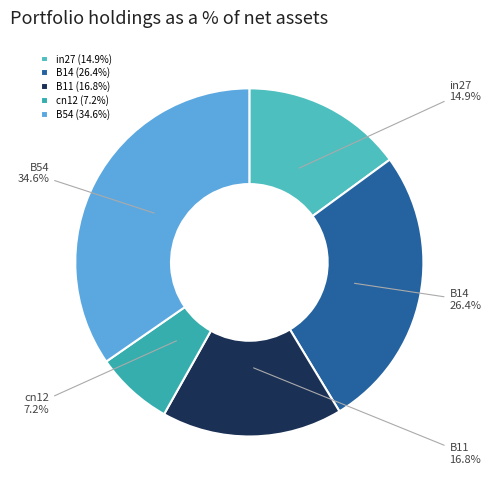

To the nearest percent, what portion does B14 represent?

26%